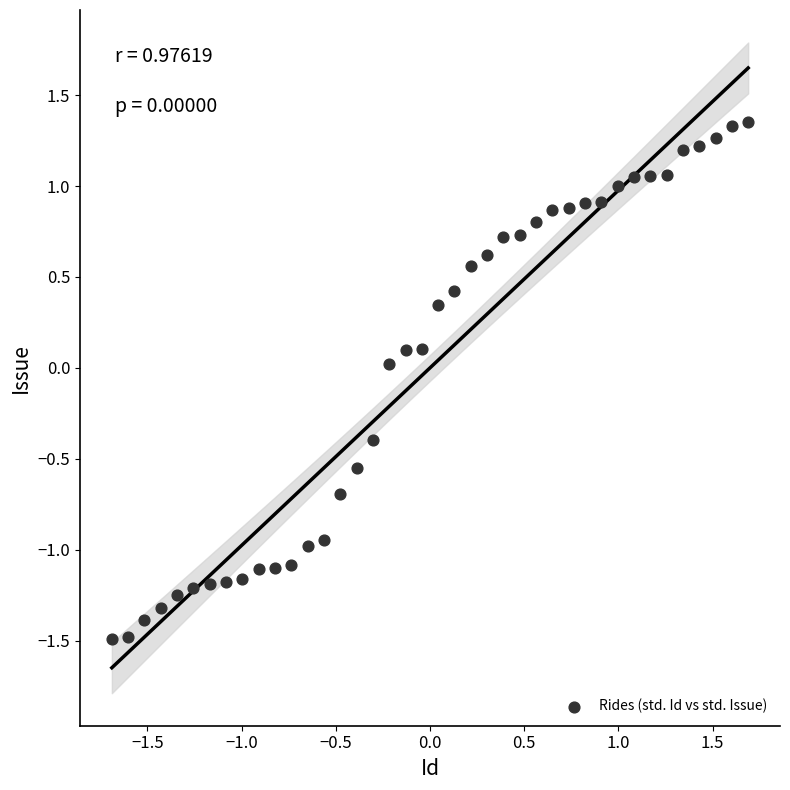

What is the range of Y values (max minus min)?

2.8